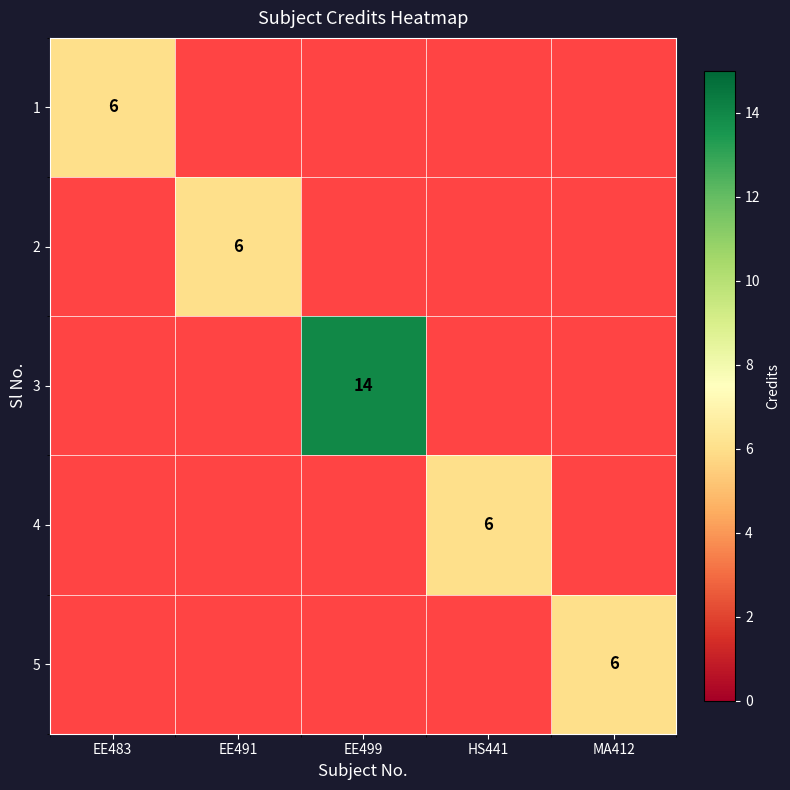

Is the value of 3 at EE499 greater than the value of 5 at MA412?

Yes